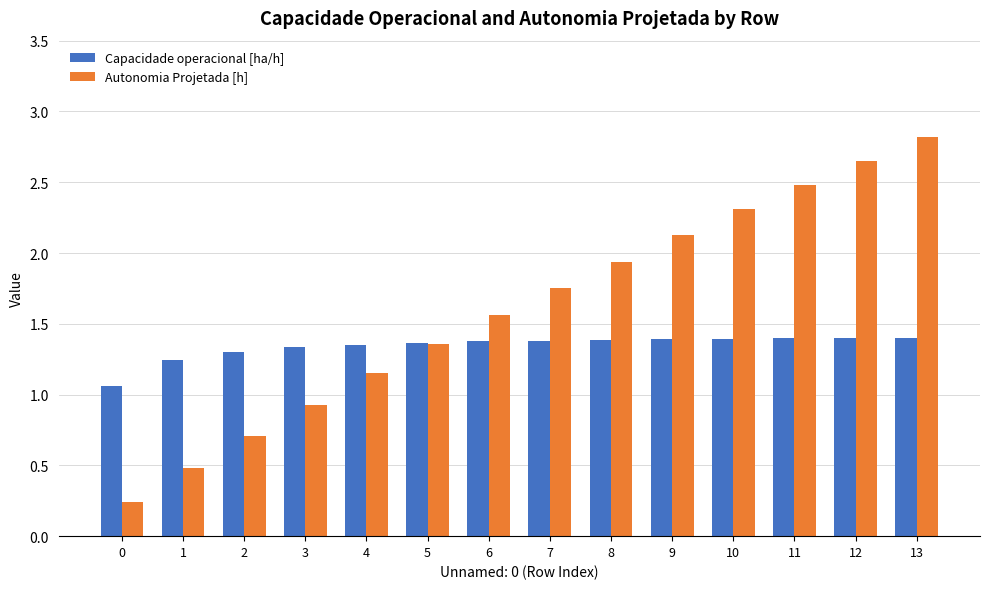

What is the sum of the Capacidade operacional [ha/h] values at 4 and 5?

2.7